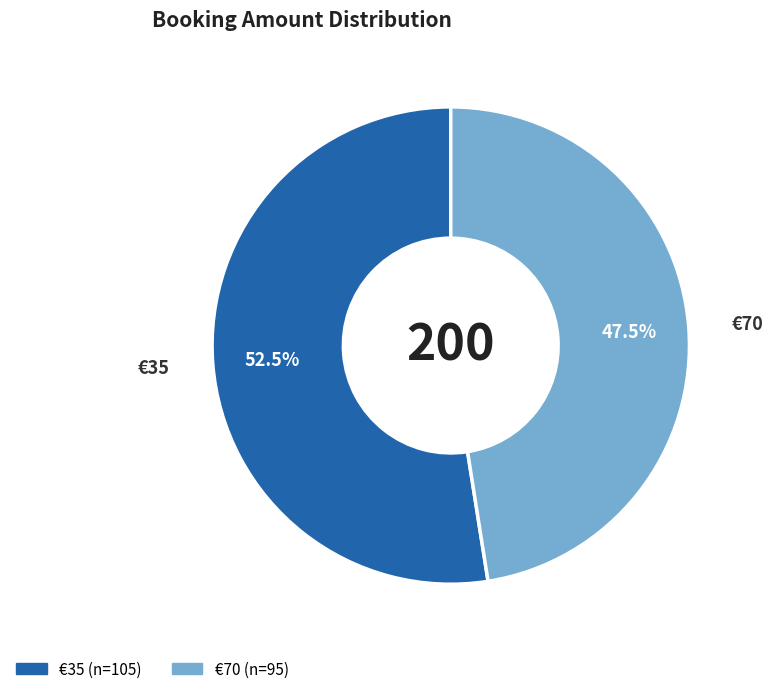

Count the number of slices in the pie.

2